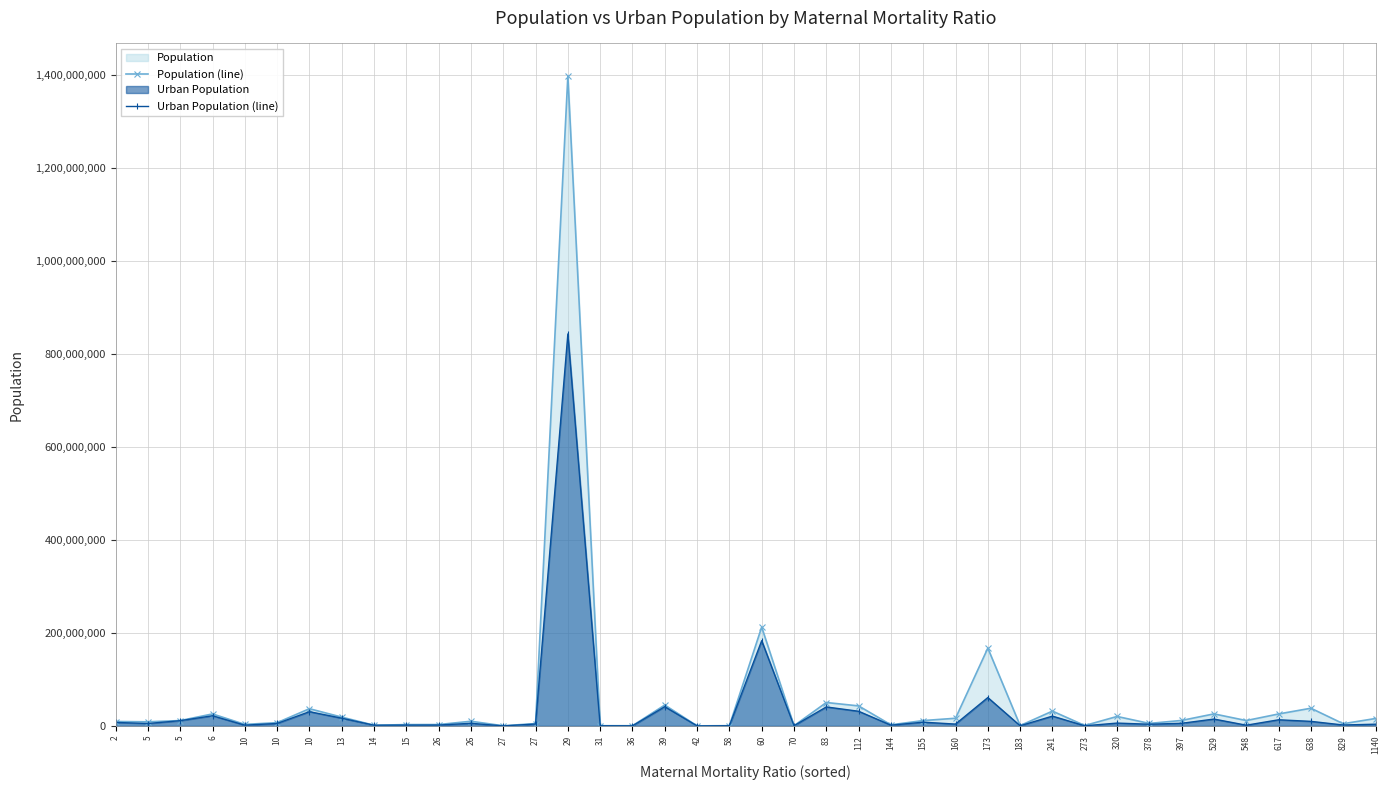

What is the lowest value of the Population (line) series?

97118